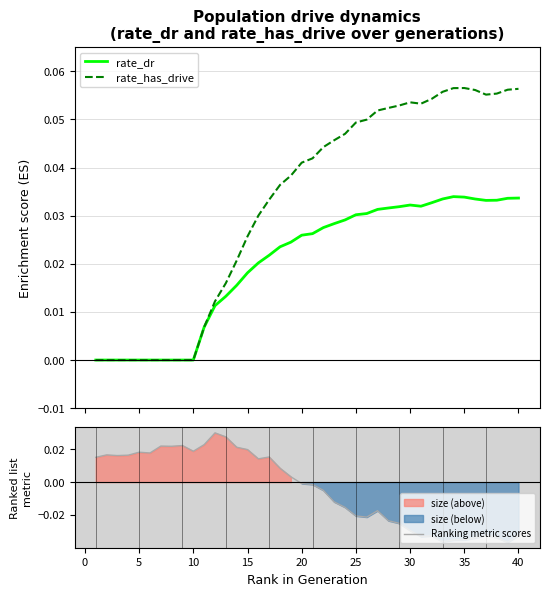

The rate_has_drive series shows 0.0 at 10. True or false?

True